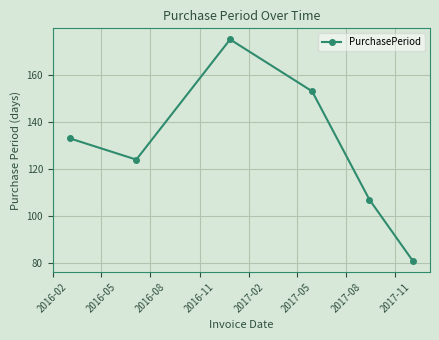

What is the value of the 4th point from the left?

153